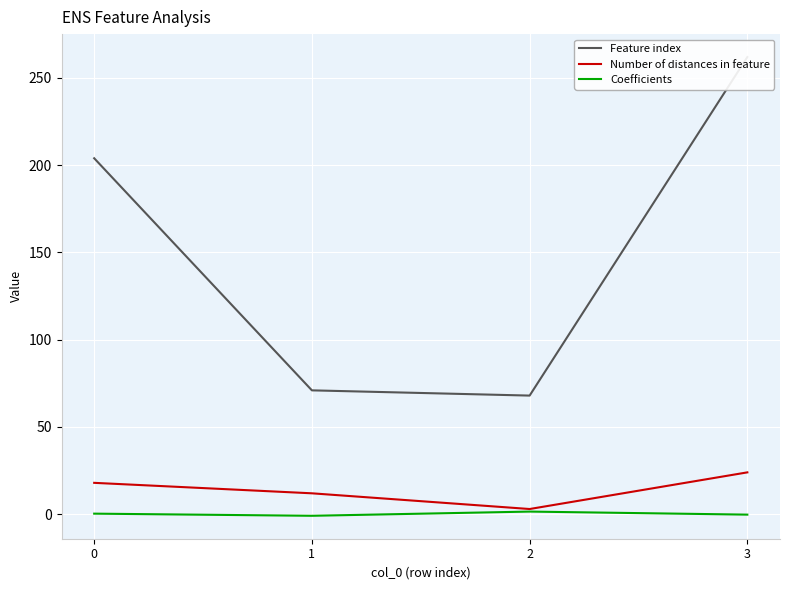

What is the lowest value of the Number of distances in feature series?

3.0